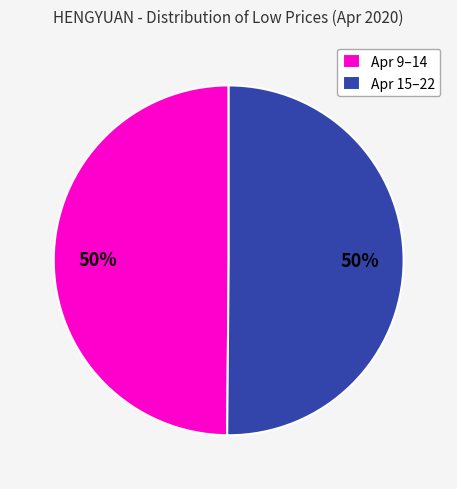

The Apr 15–22 slice represents 50% of the pie. True or false?

True